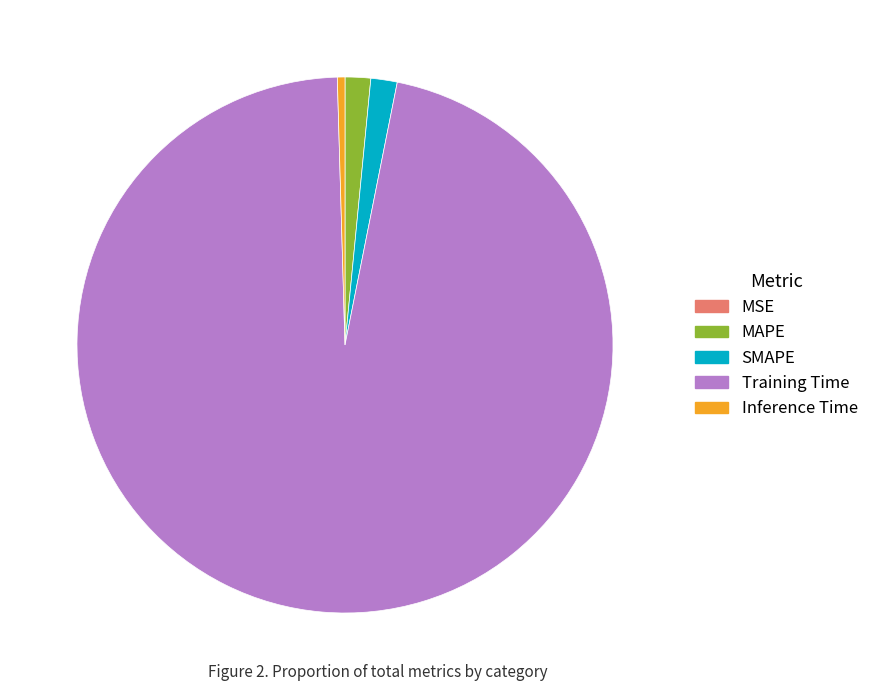

Do MAPE and Training Time together represent more than half of the pie?

Yes